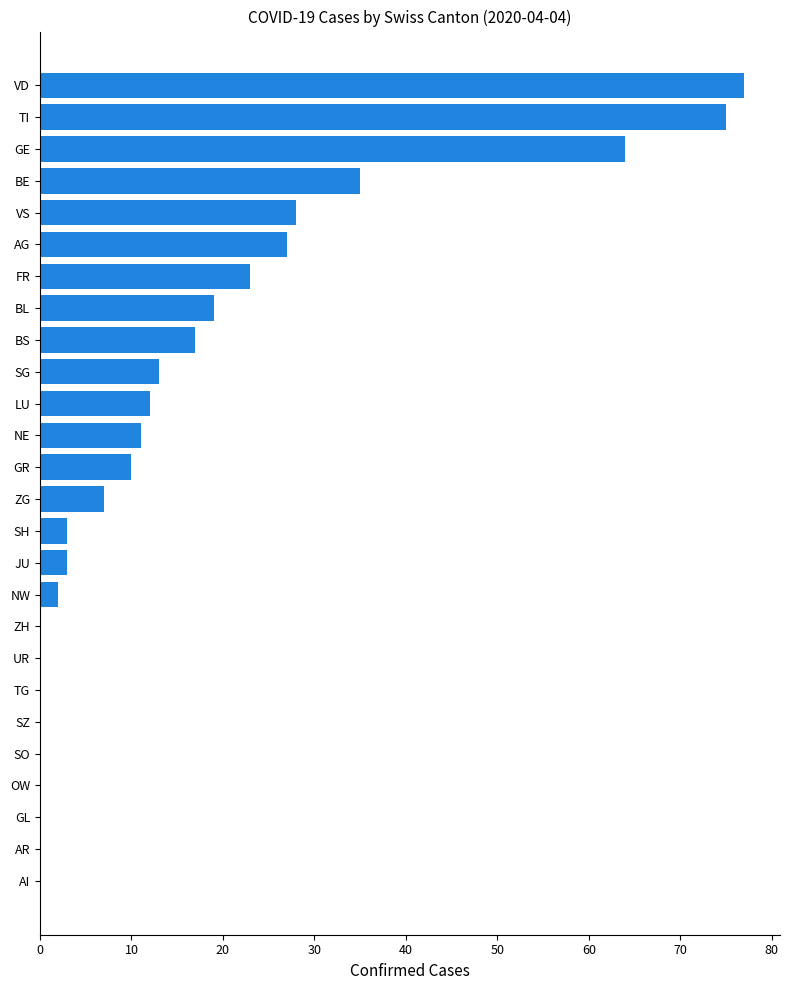

Is it true that the value at ZH is 0?

True